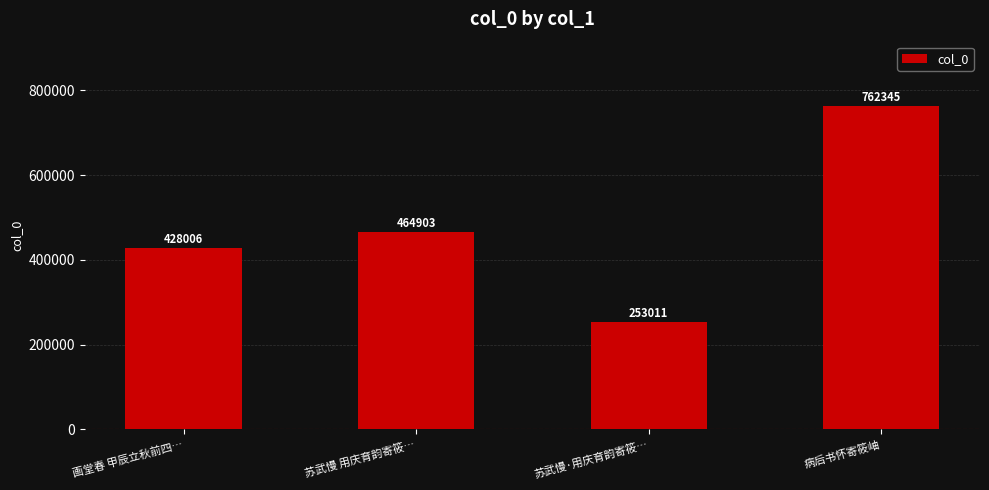

Which category has the lowest value across all series?

苏武慢·用庆育韵寄筱…